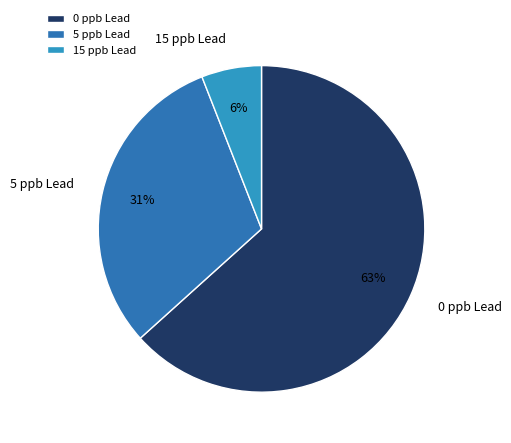

The 15 ppb Lead slice represents 1% of the pie. True or false?

False